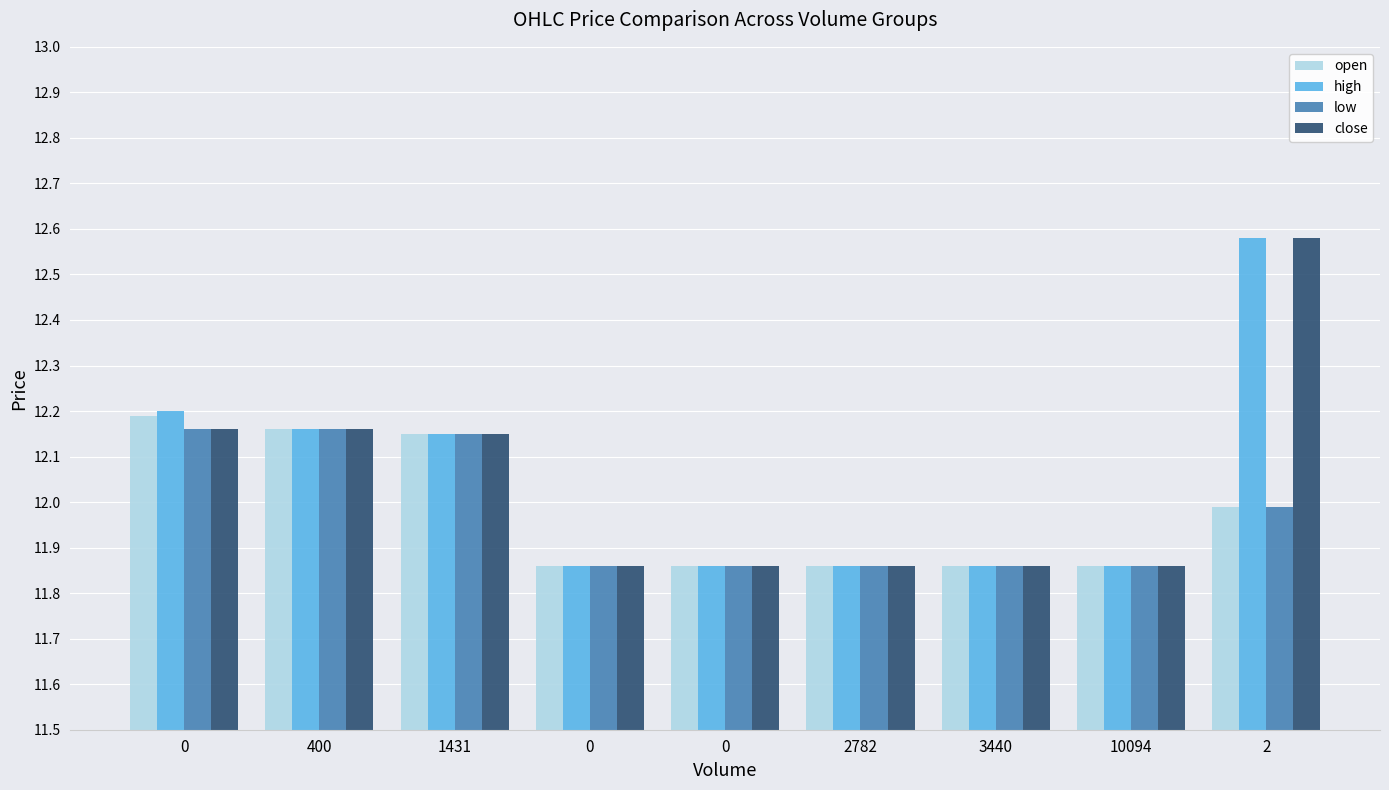

Does the chart contain any negative values?

No